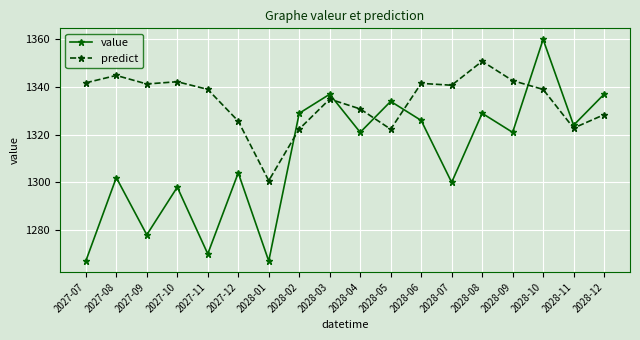

What is the average value of the predict series?

1334.0